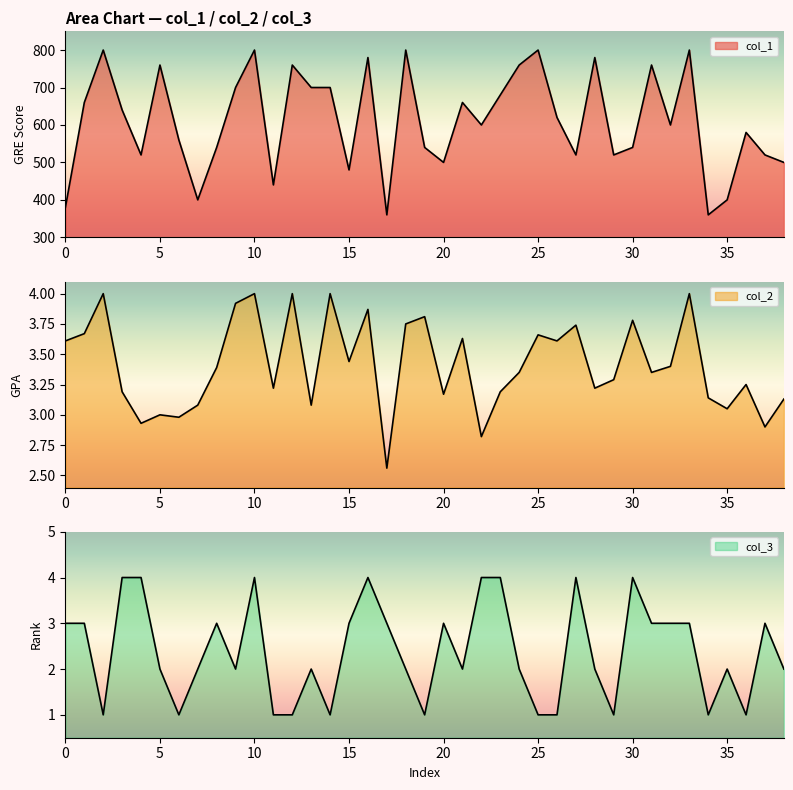

What is the approximate value of col_3 at 16?

4.0